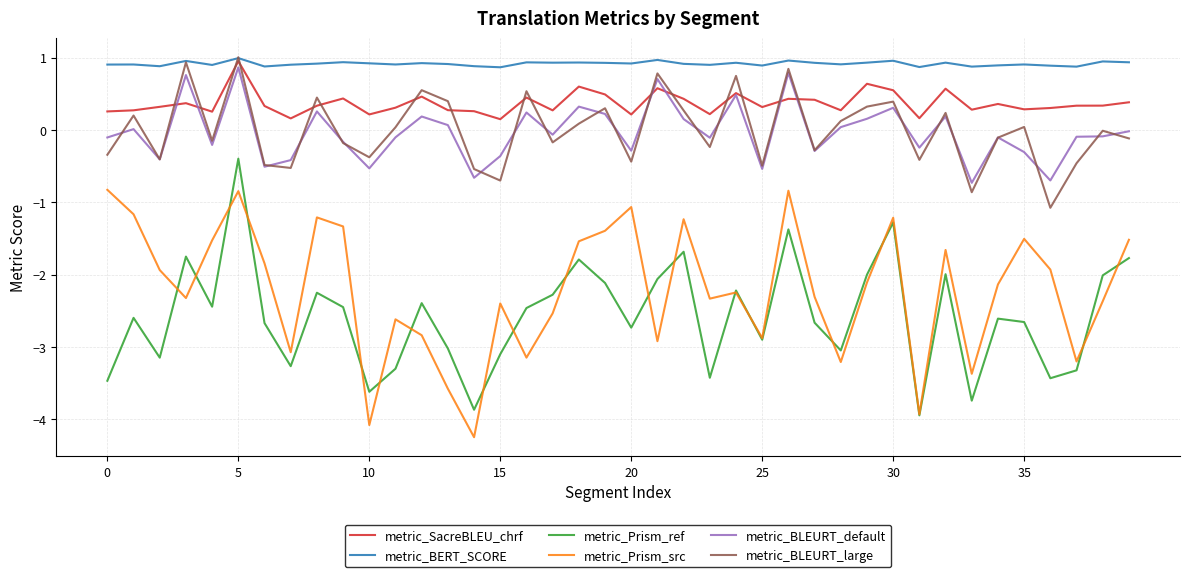

True or false: metric_Prism_ref and metric_SacreBLEU_chrf cross at least once.

False